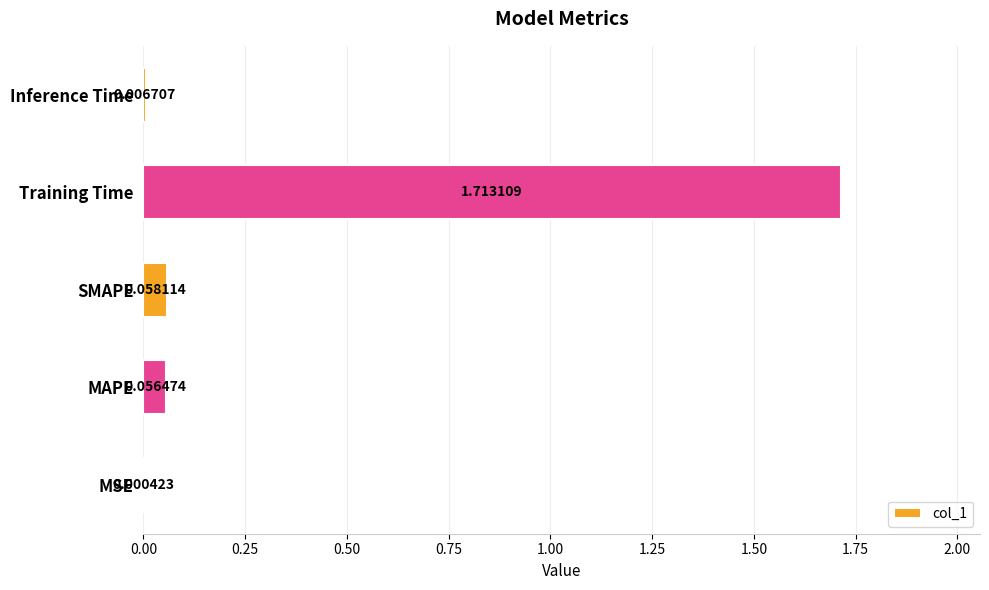

What is the change in value from MAPE to Training Time?

+1.7